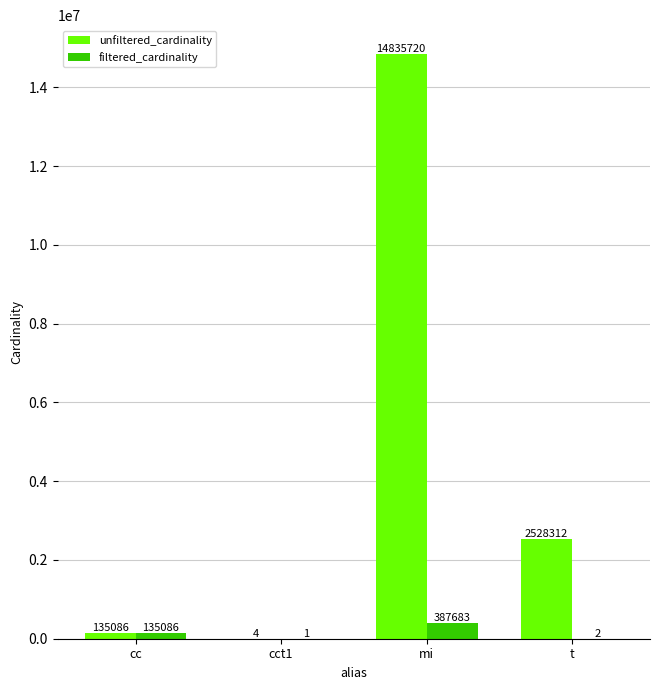

Which category has the highest value across all series?

mi